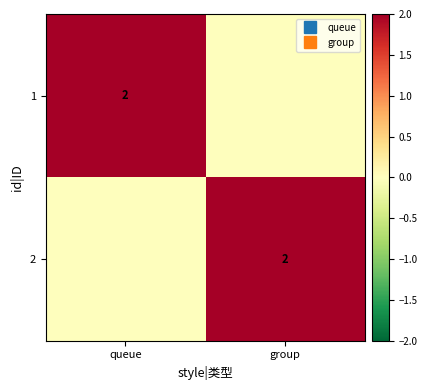

How many values in 1 are above zero?

1